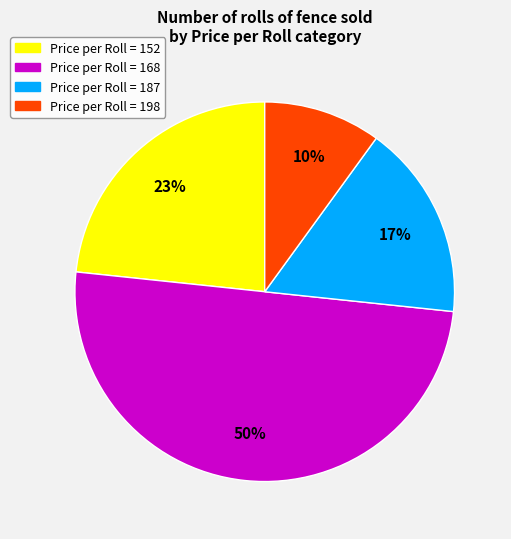

To the nearest percent, what is the average slice percentage?

25%